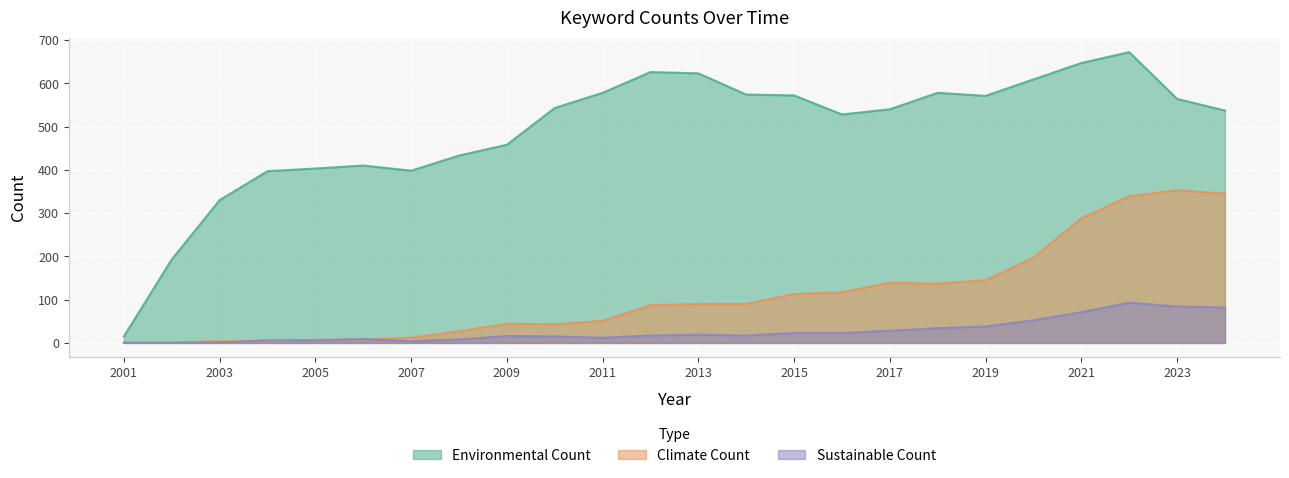

Is the value of Environmental Count at 2001 greater than the value of Sustainable Count at 2009?

No